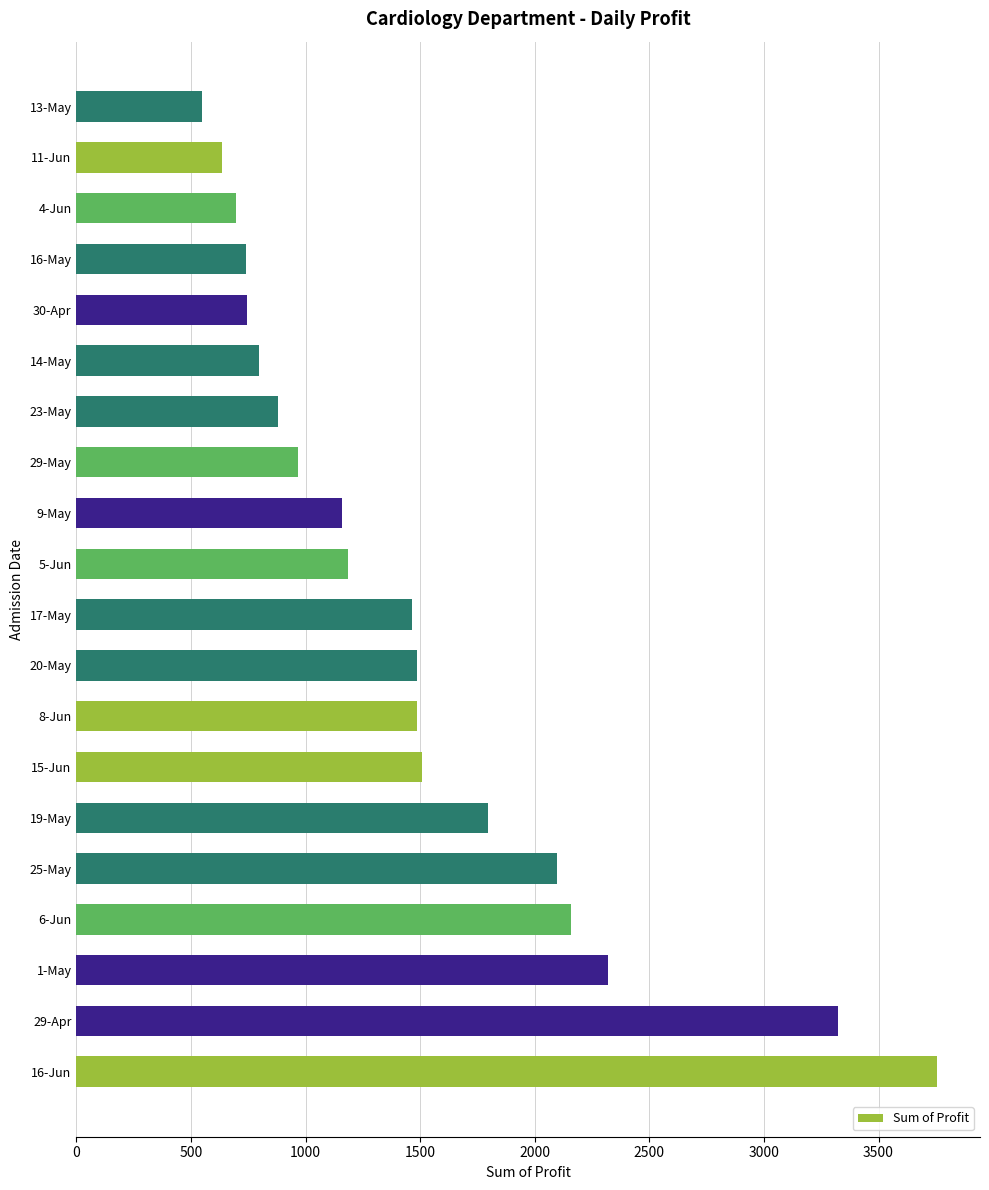

What is the average value?

1487